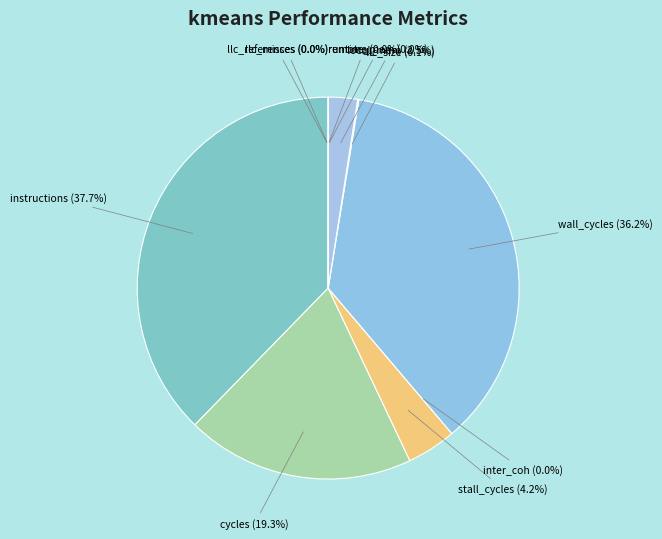

The llc_references slice represents 0% of the pie. True or false?

True